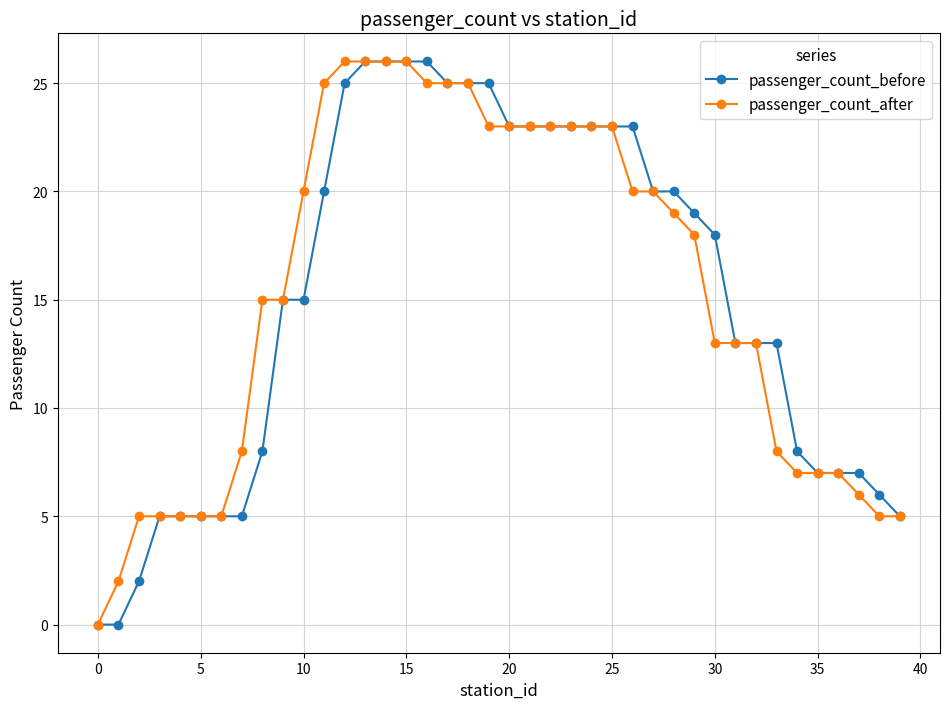

At how many categories does at least one series exceed 16?

21